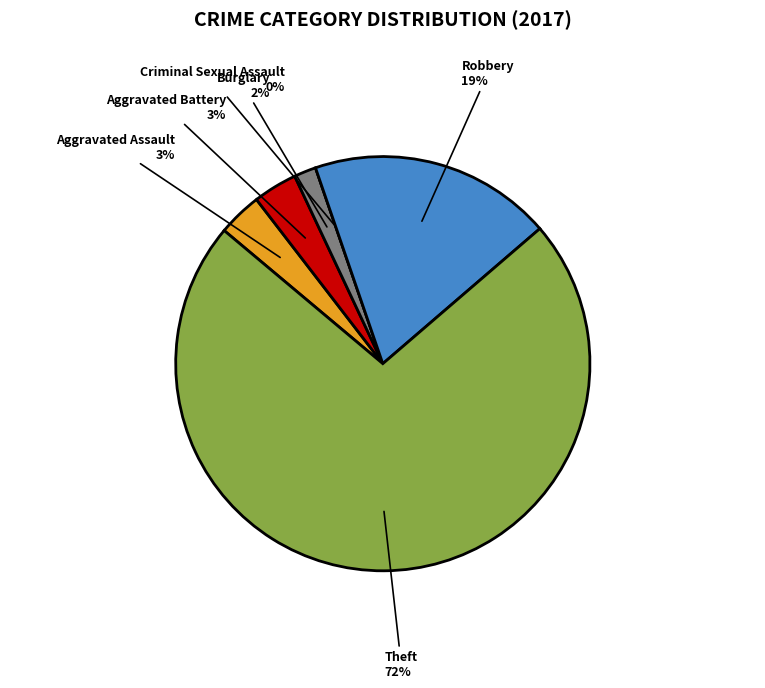

What is the majority slice?

Theft